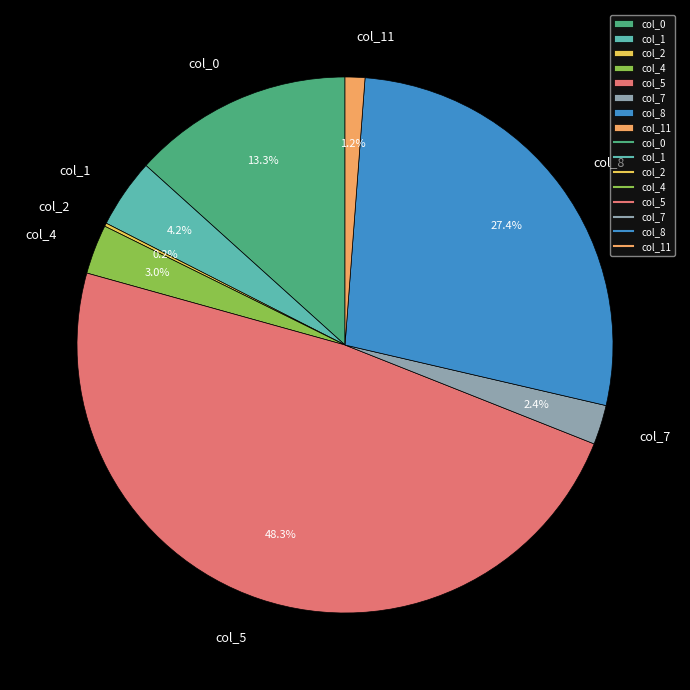

Is there a majority slice in this chart?

No